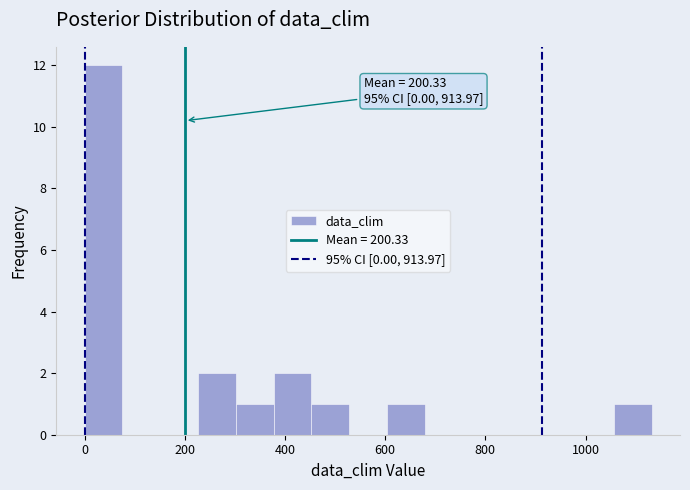

Around what value on the x-axis is the tallest bar? Give the approximate position of its centre, as read against the axis.

40